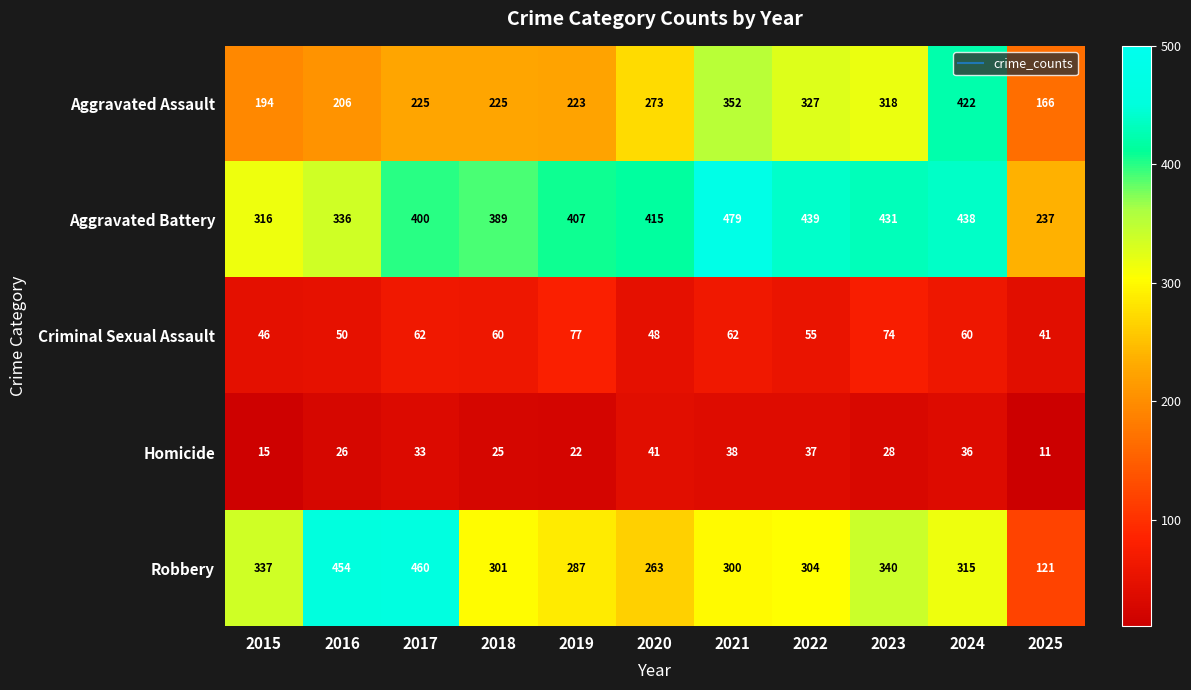

Which series changed the most between 2016 and 2024?

Aggravated Assault